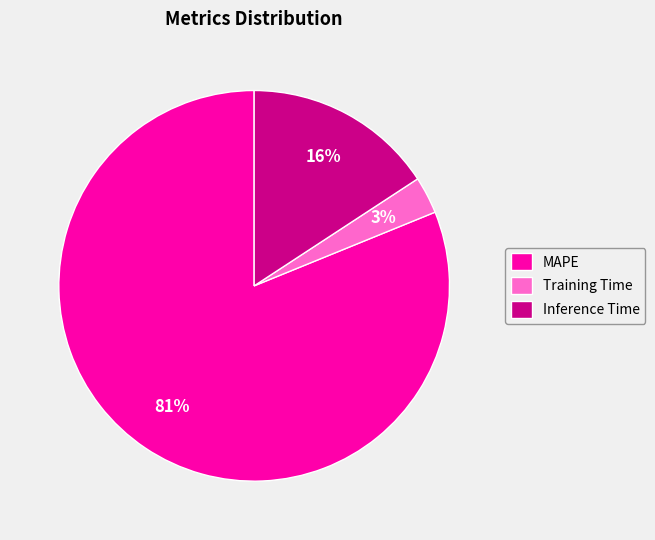

Is the sum of MAPE and Training Time greater than half?

Yes